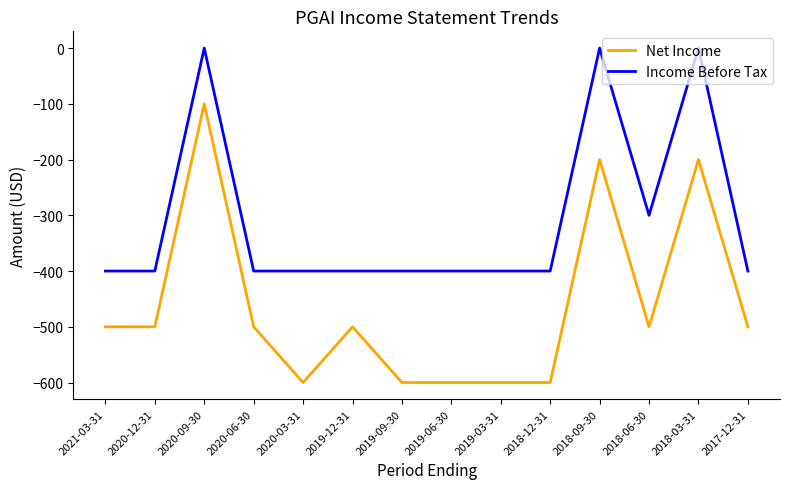

The value of Net Income at 2020-06-30 is -500. True or false?

True